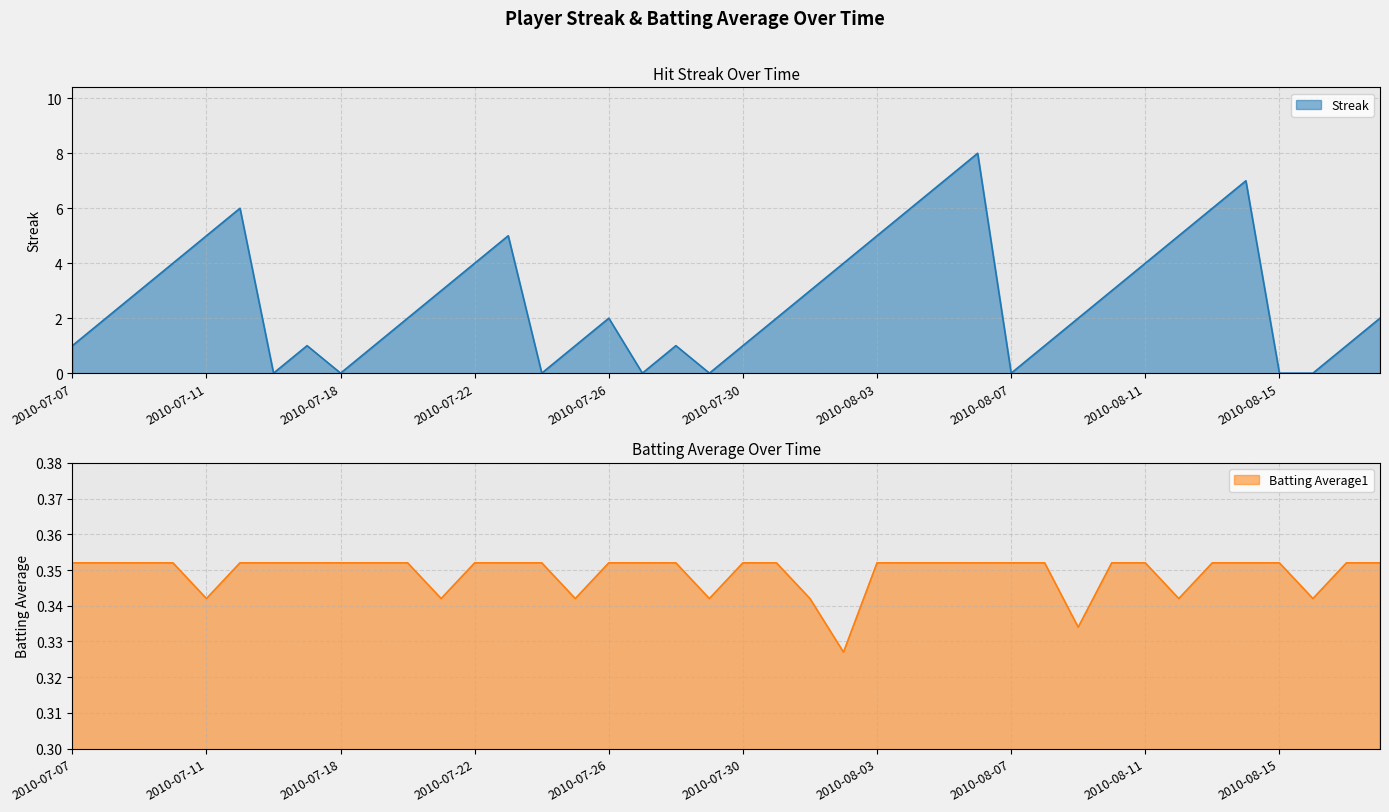

Where is Streak nearest to the value 4?

2010-07-10